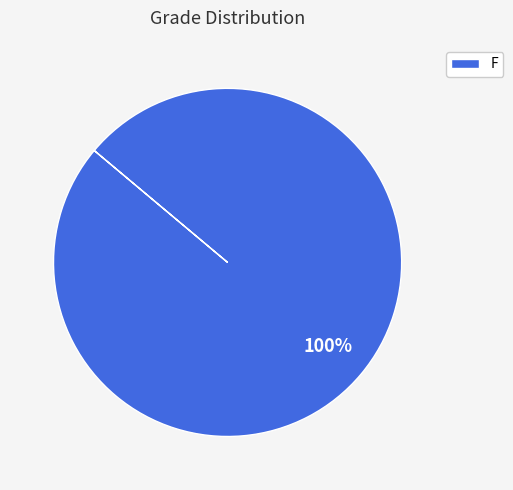

What percentage is the F slice, to the nearest percent?

100%